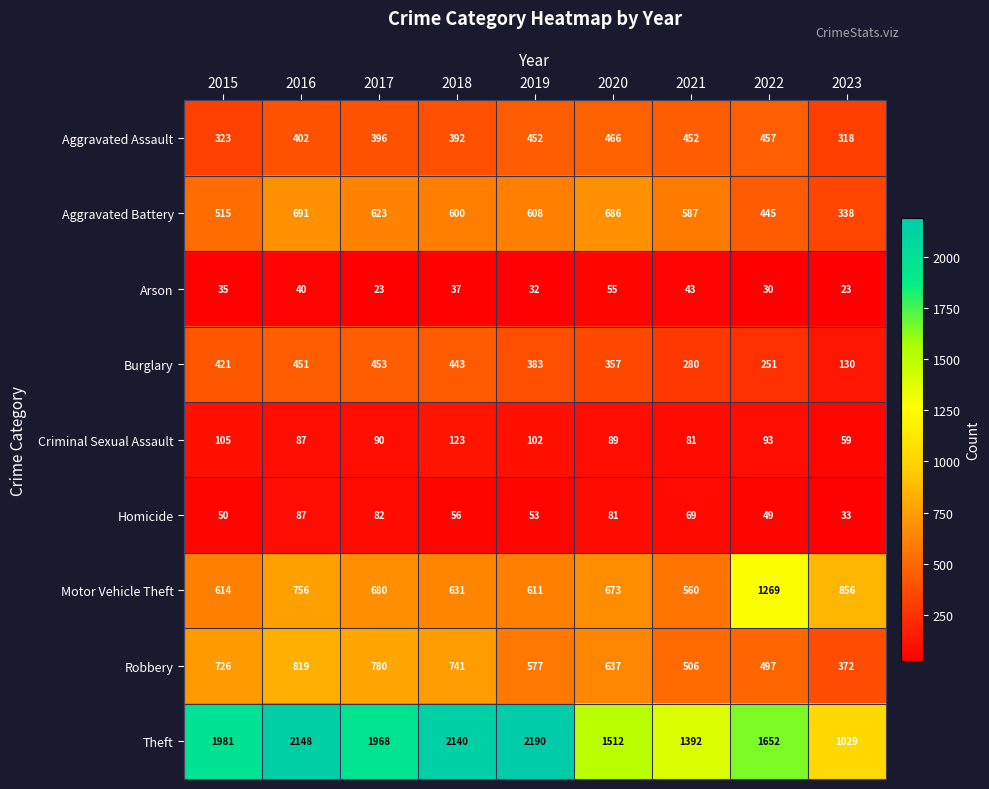

Between 2016 and 2022, which series saw the biggest shift?

Motor Vehicle Theft